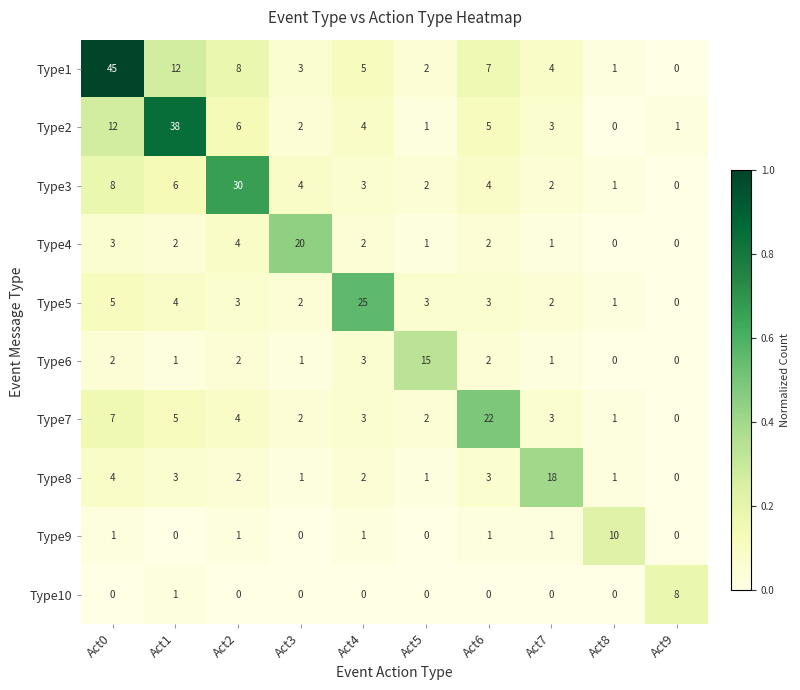

What is the difference between the highest and lowest values at Act6?

22